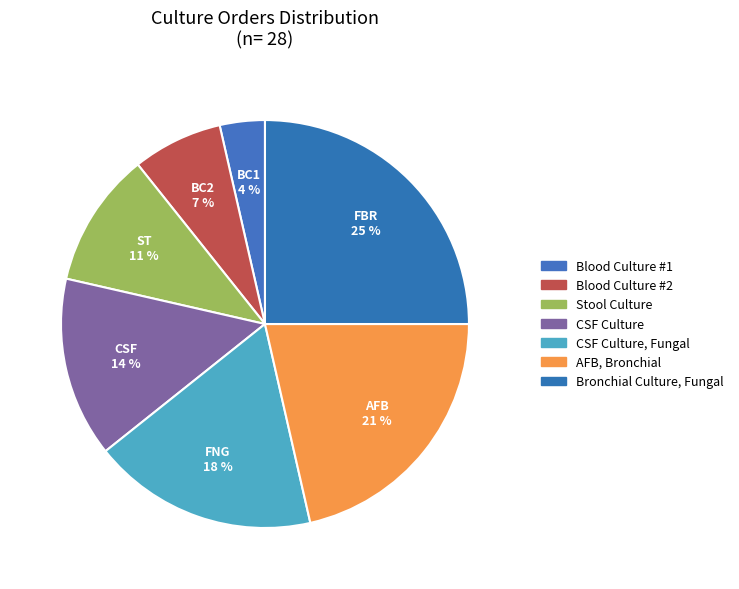

Which slice is the largest?

Bronchial Culture, Fungal